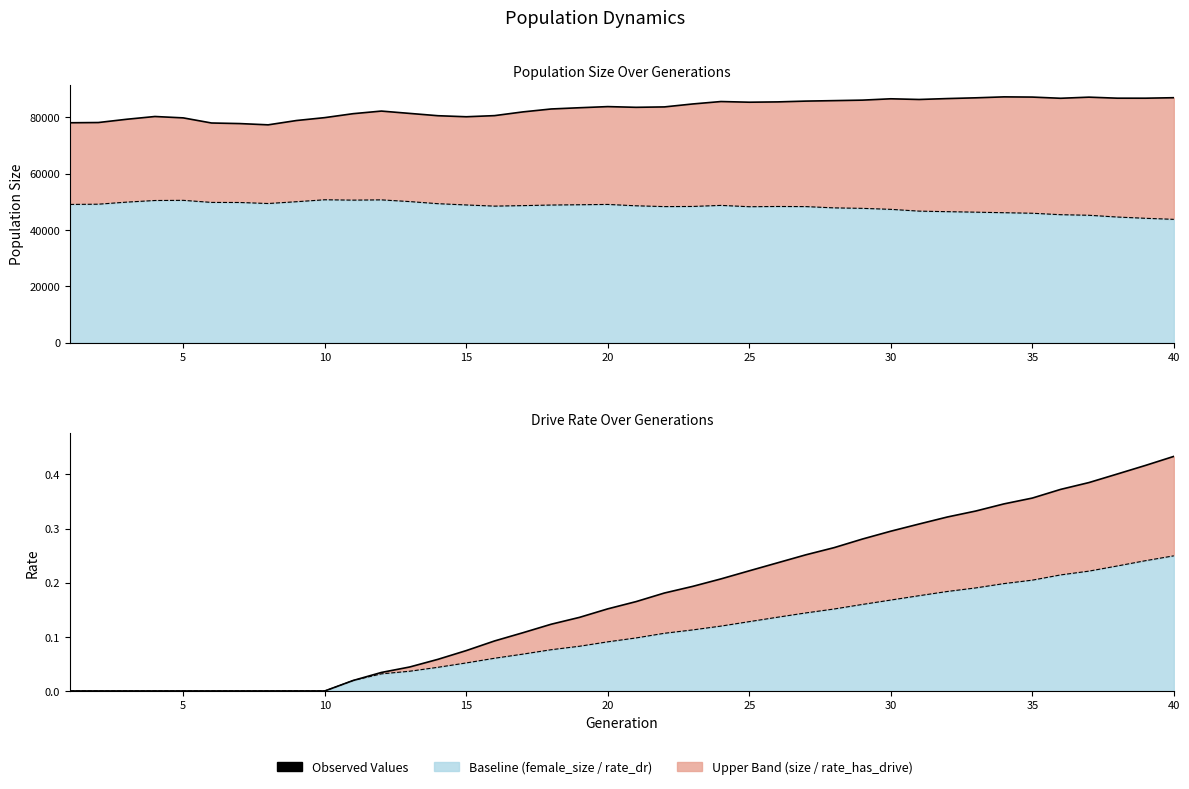

Which label corresponds to the smallest value in the chart?

1